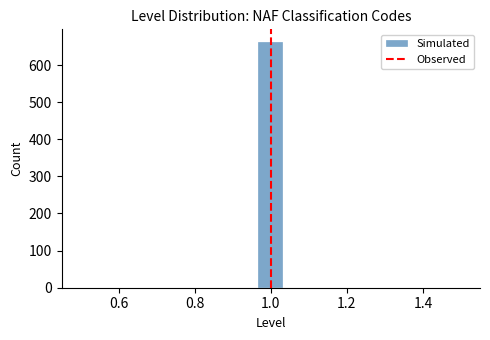

Around what value on the x-axis is the tallest bar? Give the approximate position of its centre, as read against the axis.

1.00